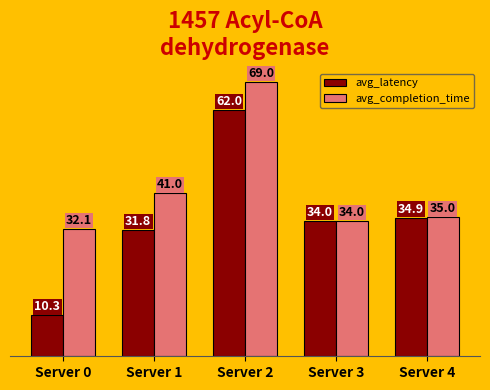

What is the total value across all series at Server 2?

131.0